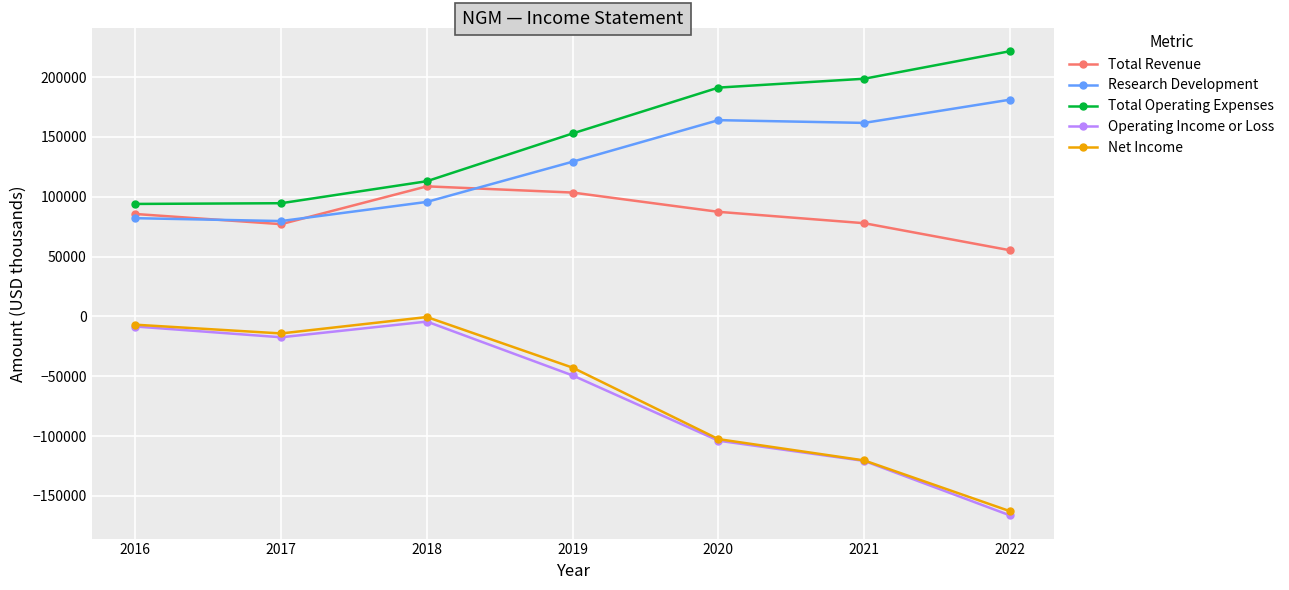

True or false: Operating Income or Loss and Total Revenue intersect in this chart.

False